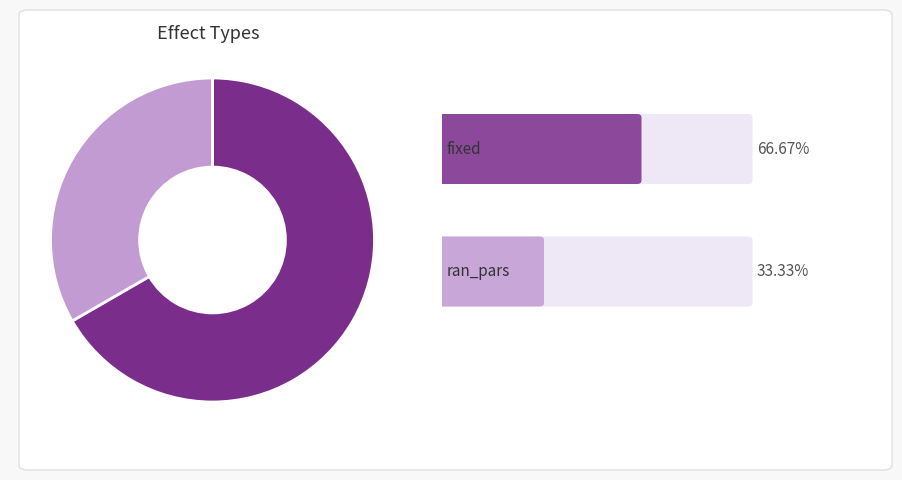

How many slices are in this pie chart?

2